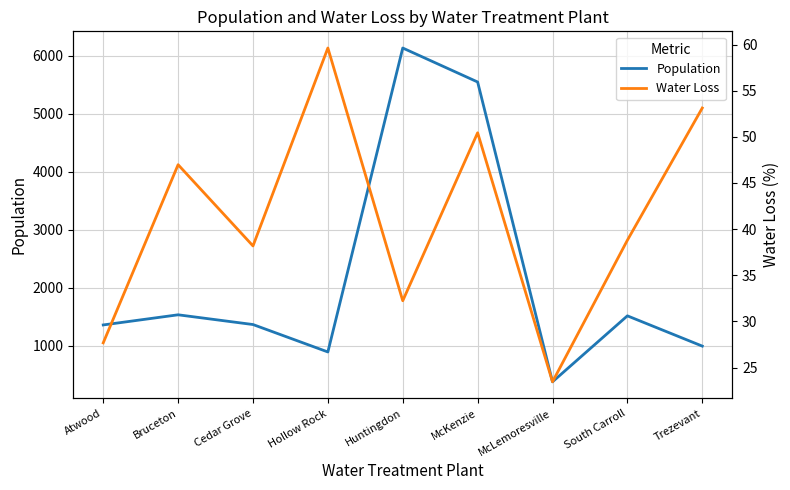

At which label is Population closest to 3255?

Bruceton